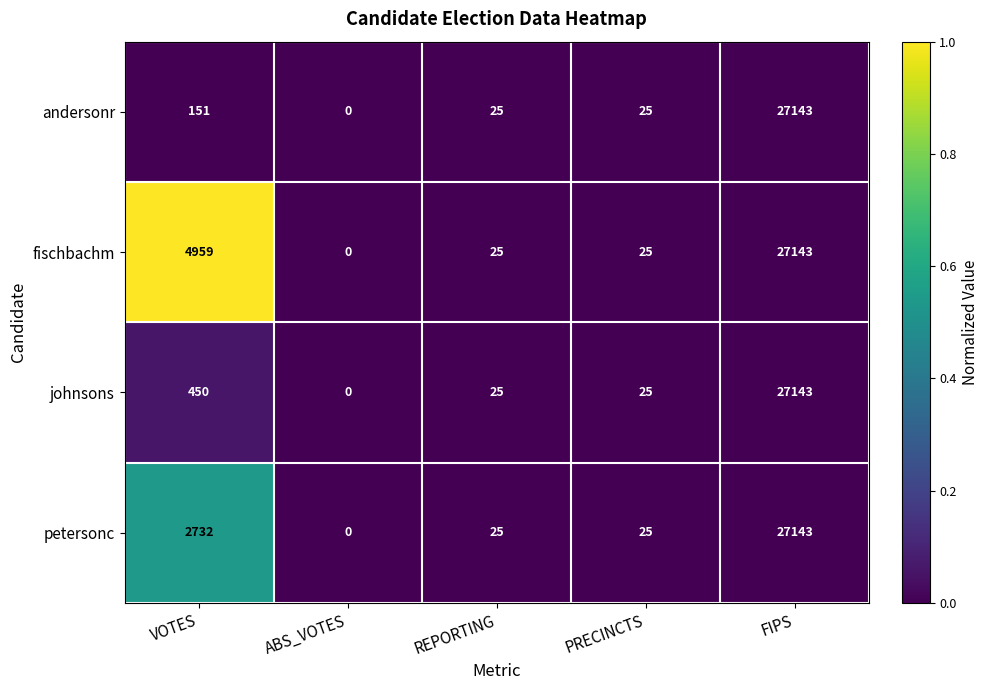

The petersonc series shows 10 at PRECINCTS. True or false?

False